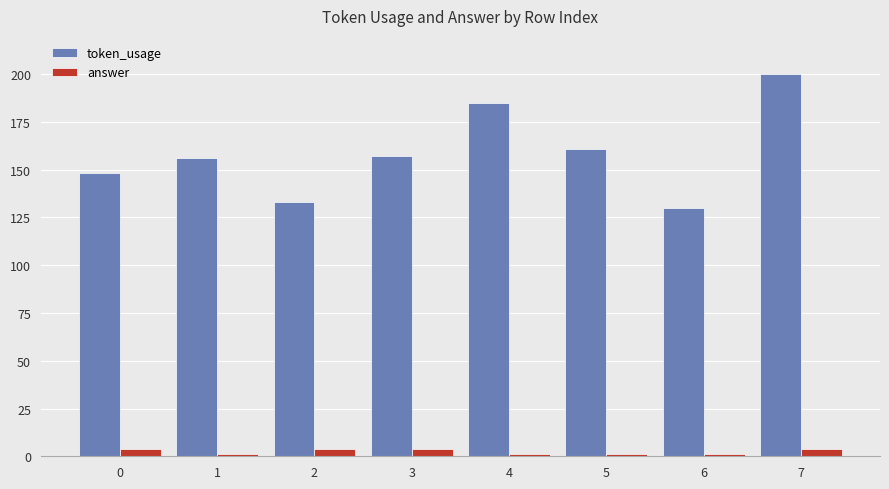

Reading left to right, extract all data points from this chart.

token_usage: 0=148	1=156	2=133	3=157	4=185	5=161	6=130	7=200
answer: 0=4	1=1	2=4	3=4	4=1	5=1	6=1	7=4